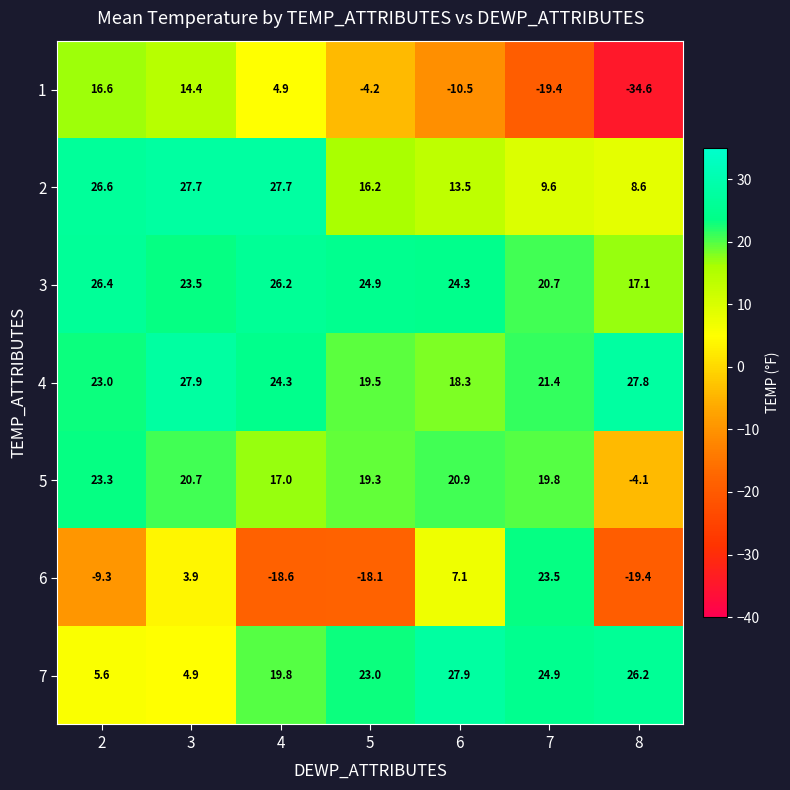

How many series are shown in this chart?

7